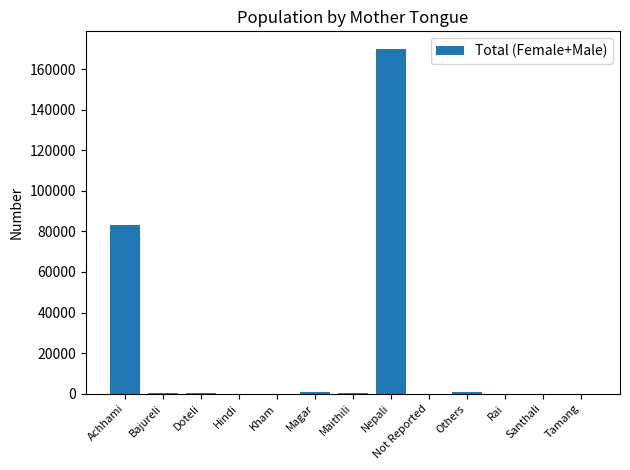

What is the greatest value displayed?

170169